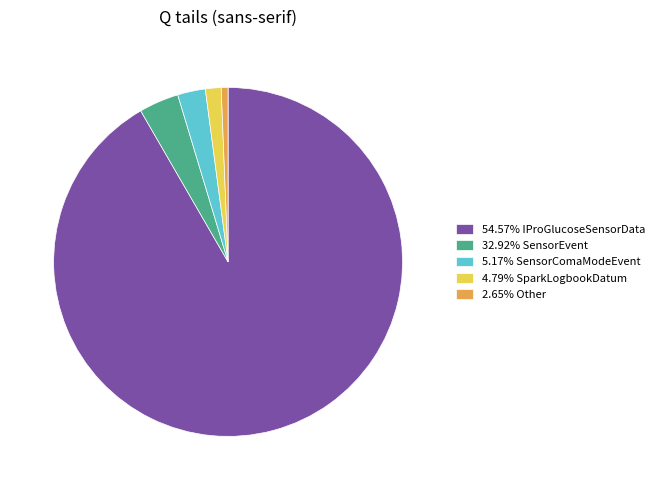

Approximately how many times larger is the value at 54.57% IProGlucoseSensorData compared to 2.65% Other?

145.3